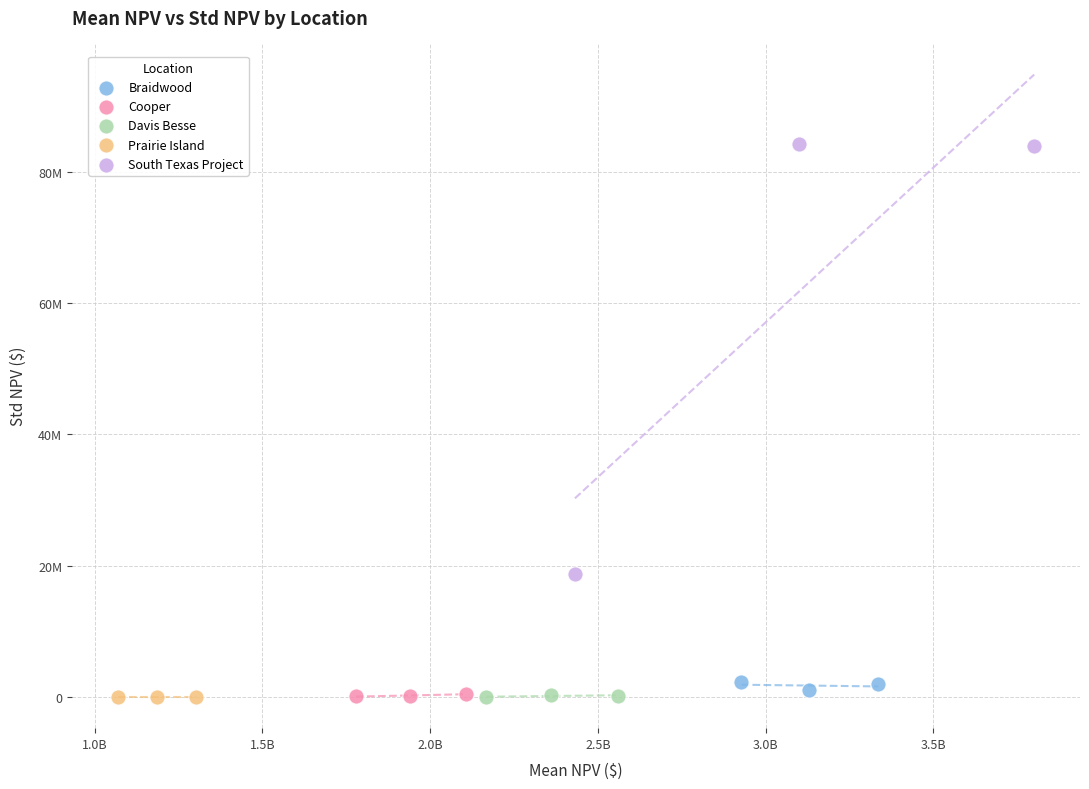

What are all the series names shown in the legend?

Braidwood, Cooper, Davis Besse, Prairie Island, South Texas Project